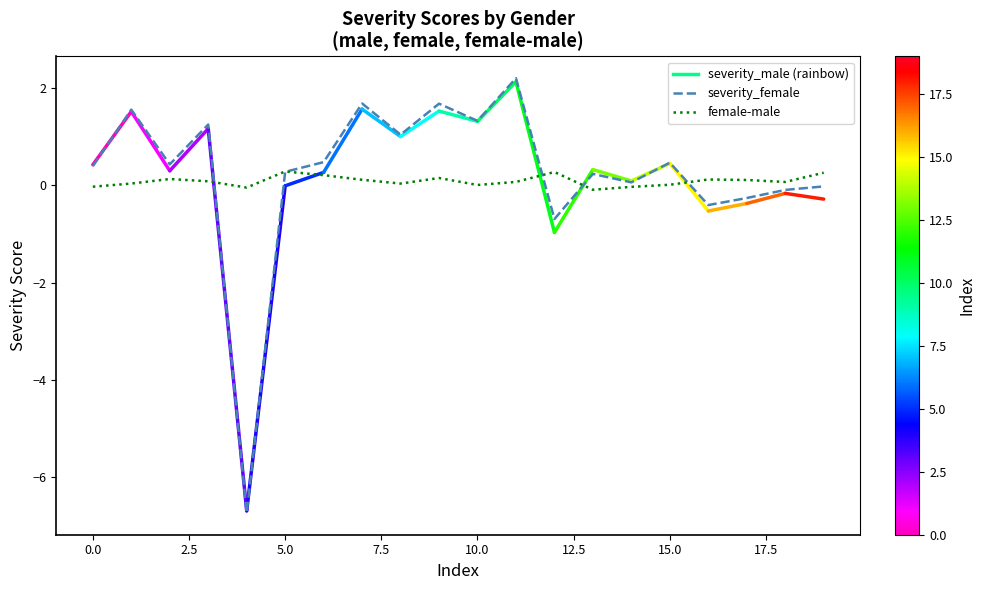

Which series has the largest range (max minus min)?

severity_female